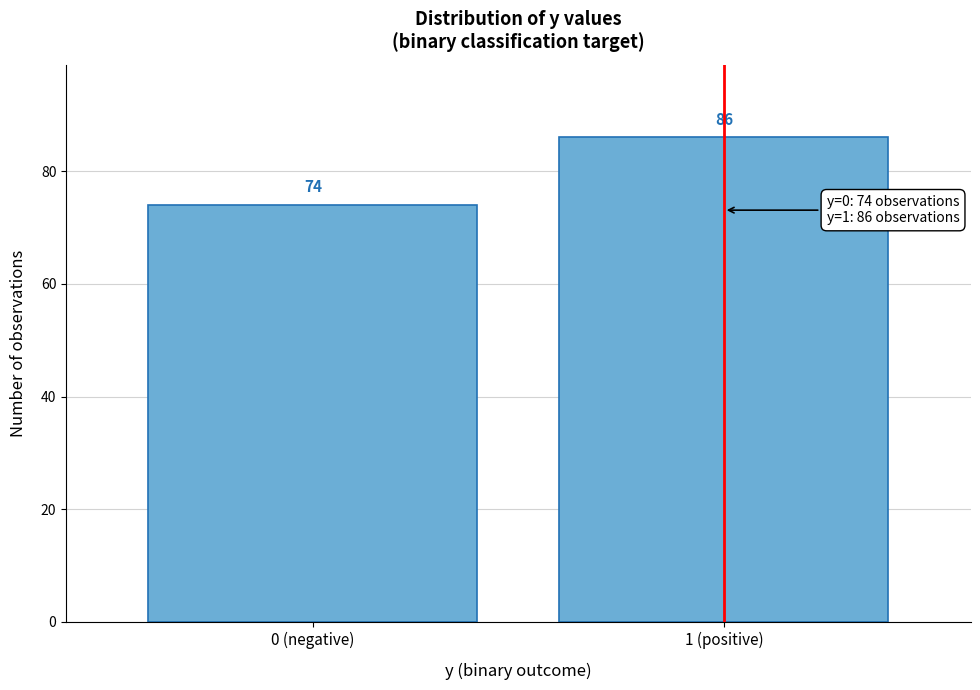

Reading left to right, transcribe all the data shown in this chart.

74	86